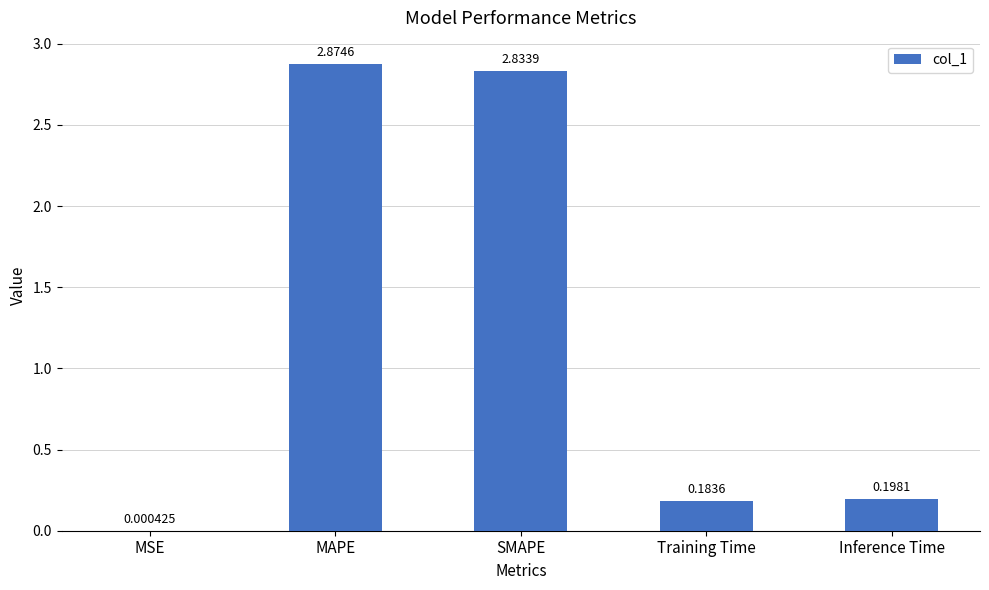

What is the average value?

1.2